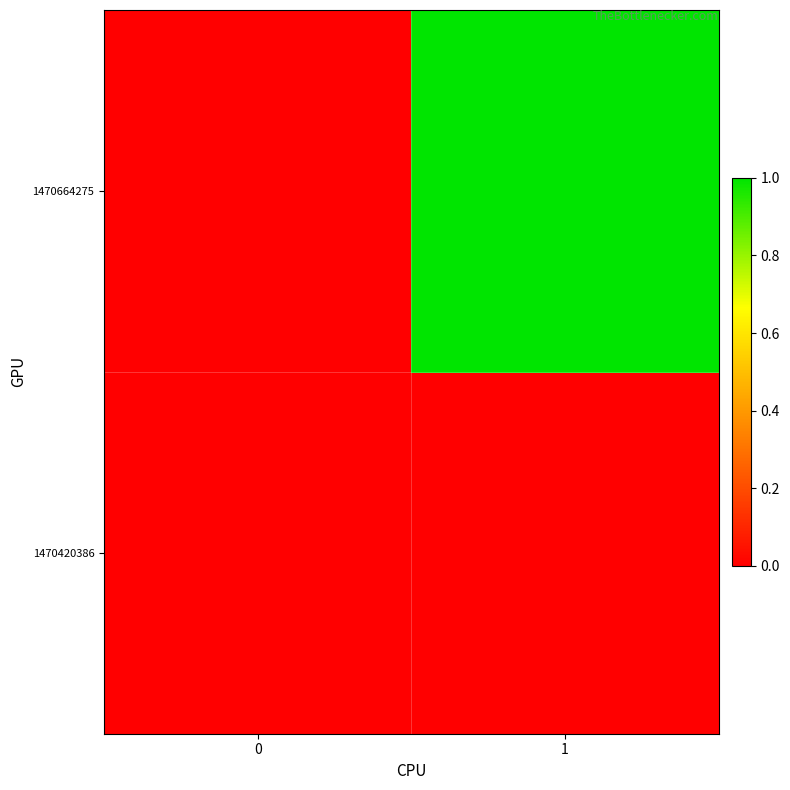

What is the greatest value displayed?

1